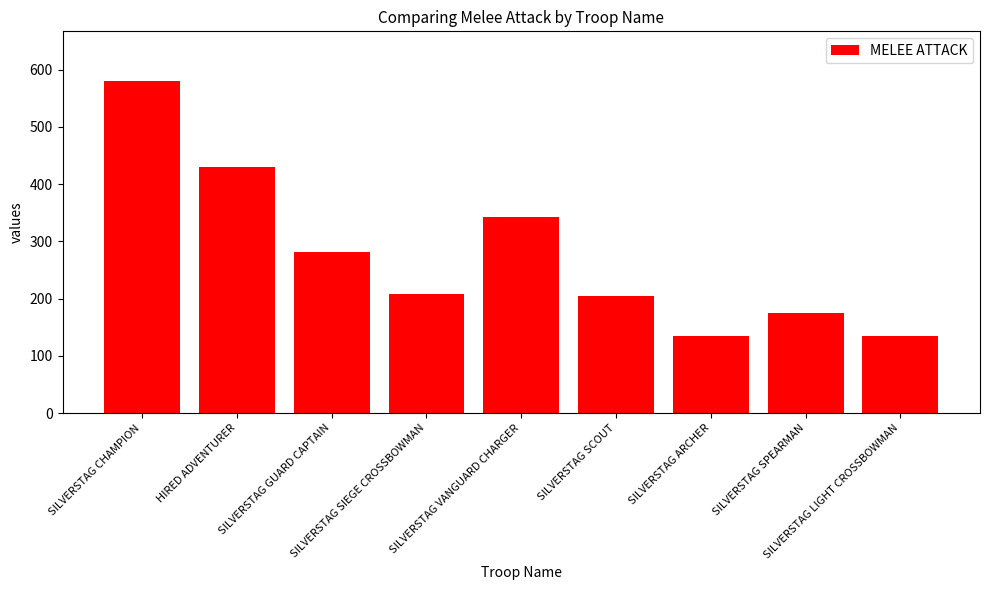

How many series are shown in this chart?

1